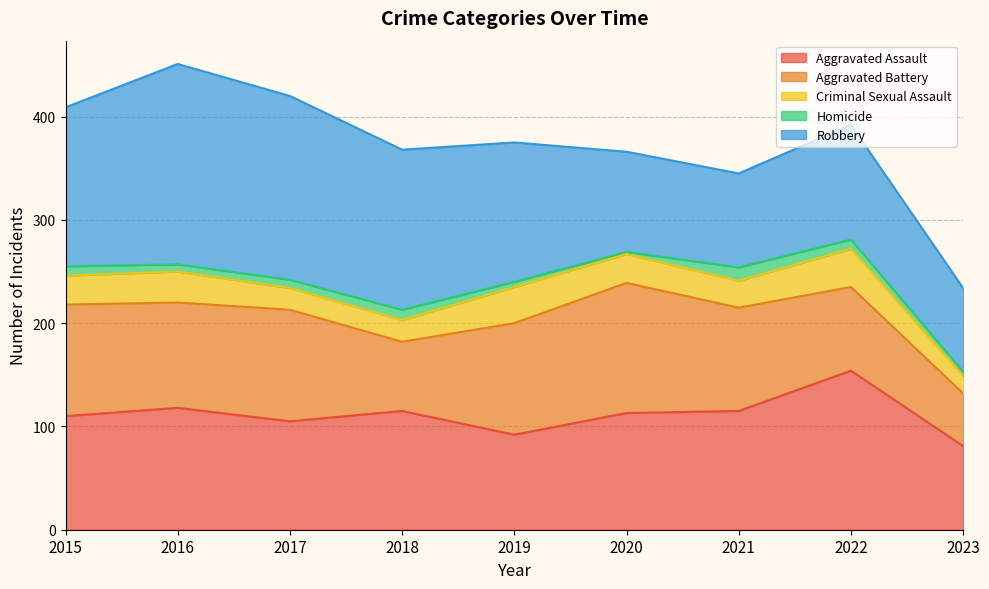

Where does the Aggravated Battery series first go above 102?

2015